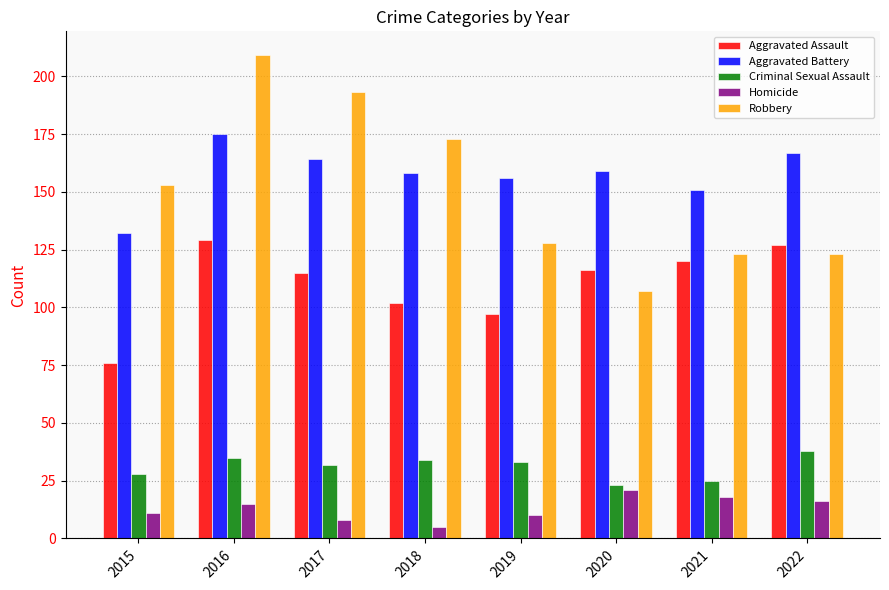

Reading left to right, extract all data points from this chart.

Aggravated Assault: 76	129	115	102	97	116	120	127
Aggravated Battery: 132	175	164	158	156	159	151	167
Criminal Sexual Assault: 28	35	32	34	33	23	25	38
Homicide: 11	15	8	5	10	21	18	16
Robbery: 153	209	193	173	128	107	123	123